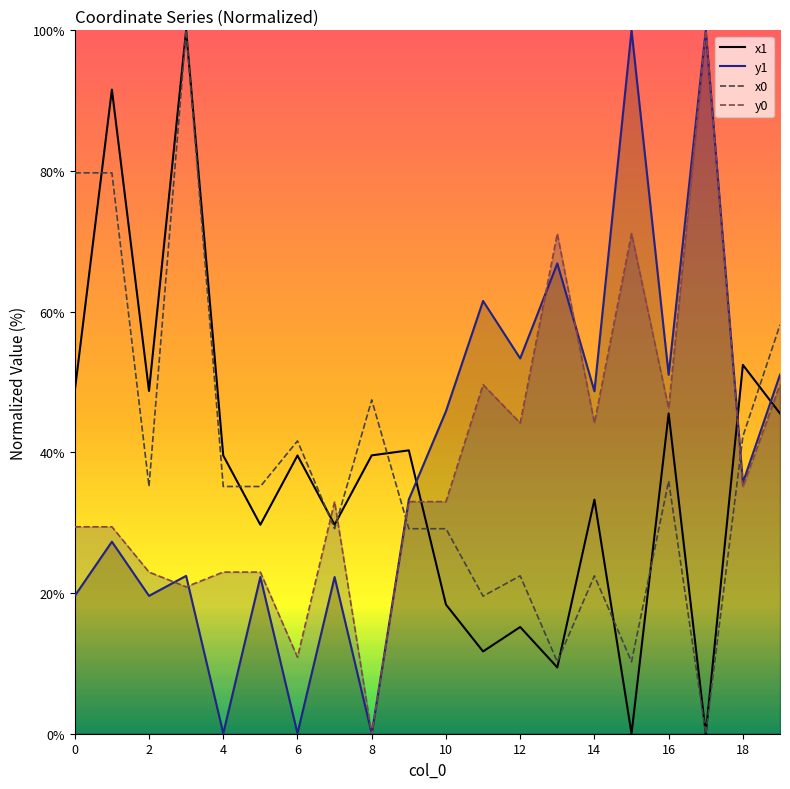

Which series has the widest spread of values?

x1